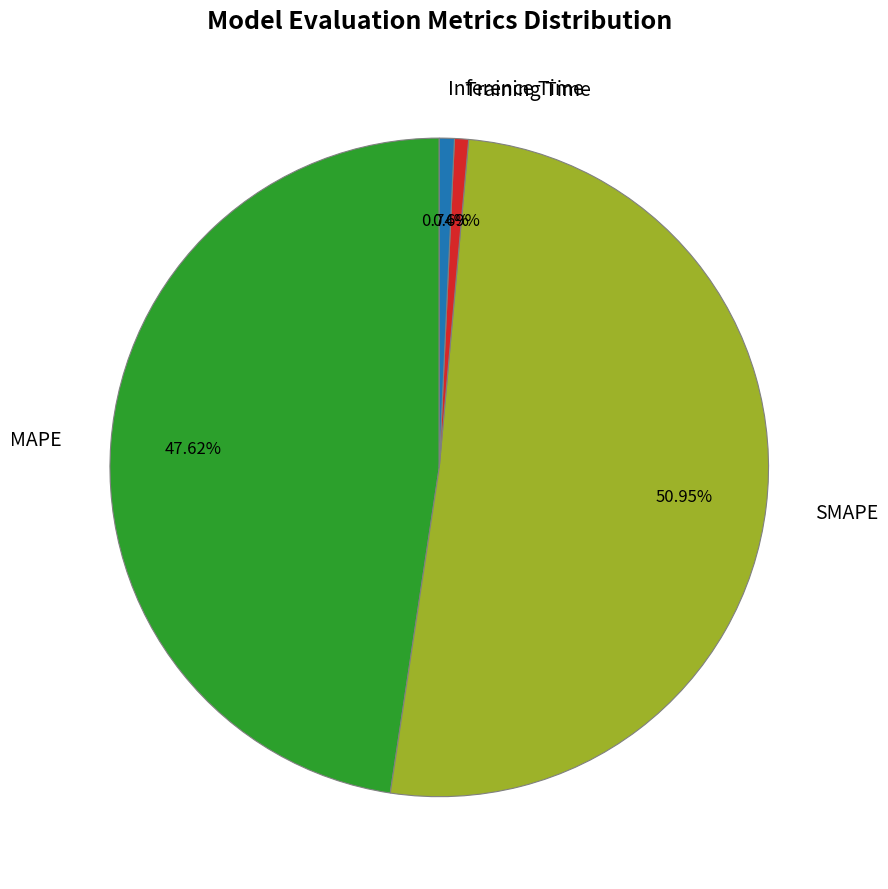

The Inference Time slice represents 1% of the pie. True or false?

True